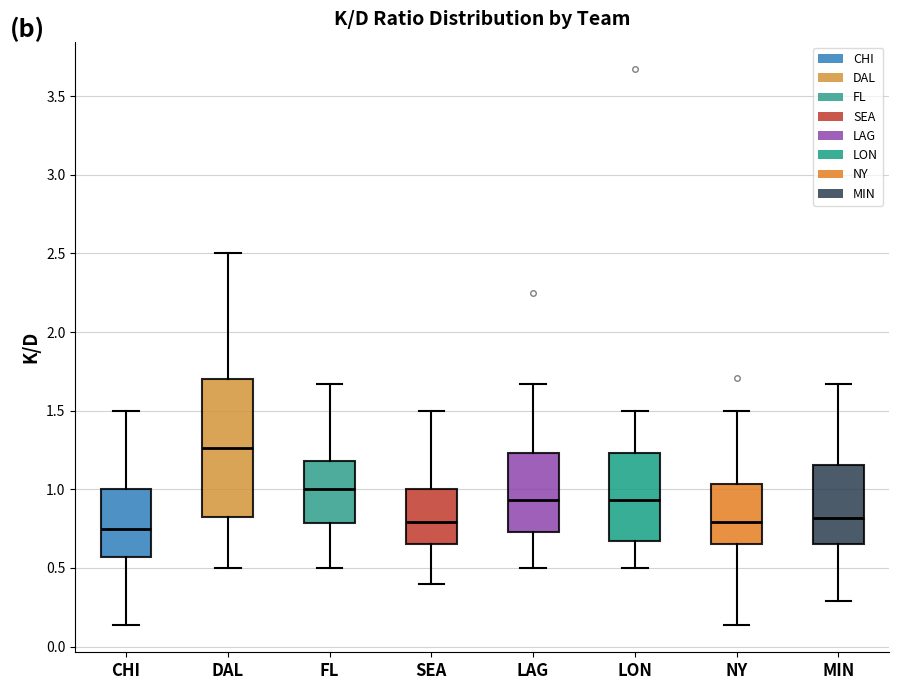

Where does the upper whisker of the box for MIN end on the y-axis? The values are not printed on the chart, so give them approximately, as read against the axis.

1.65